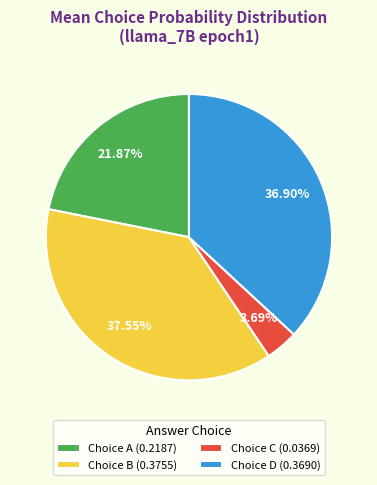

Do Choice B (0.3755) and Choice A (0.2187) together represent more than half of the pie?

Yes